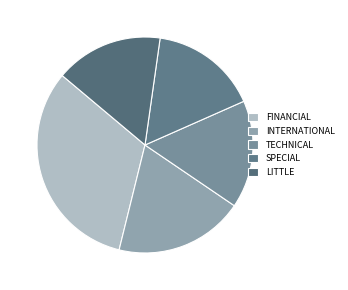

To the nearest percent, what is the average slice percentage?

20%